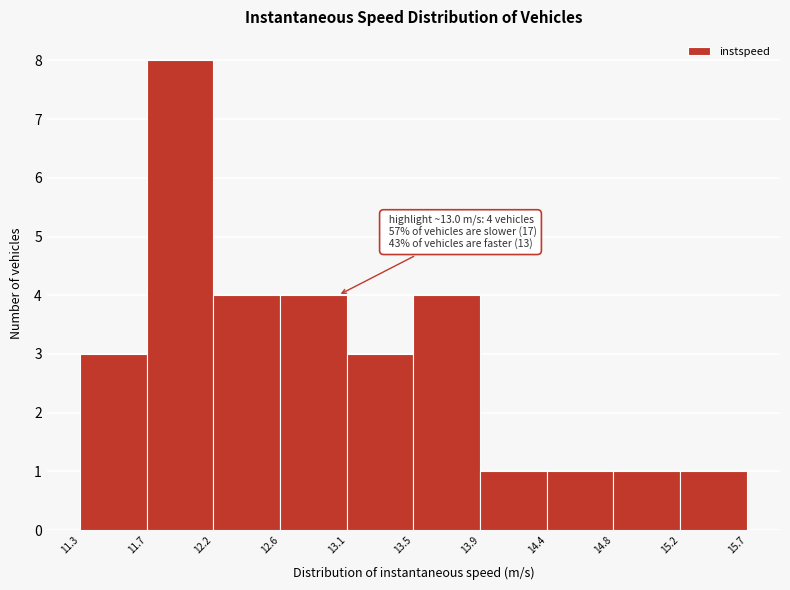

Which range on the x-axis has the tallest bar?

11.7 to 12.2